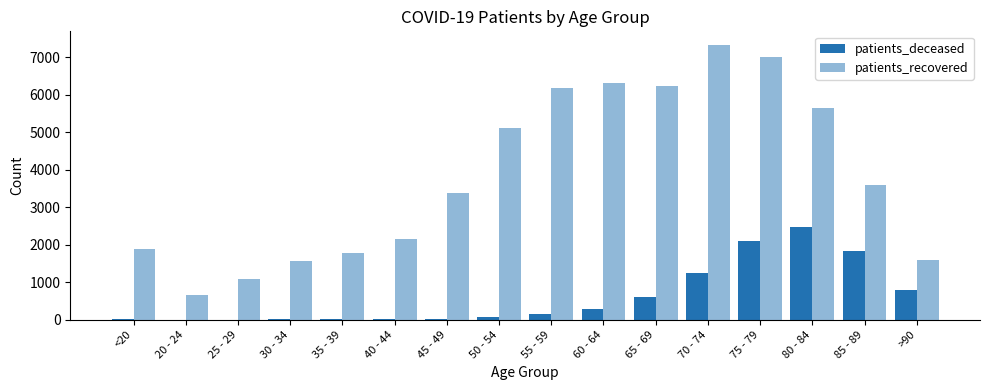

At how many categories does at least one series exceed 4678?

7